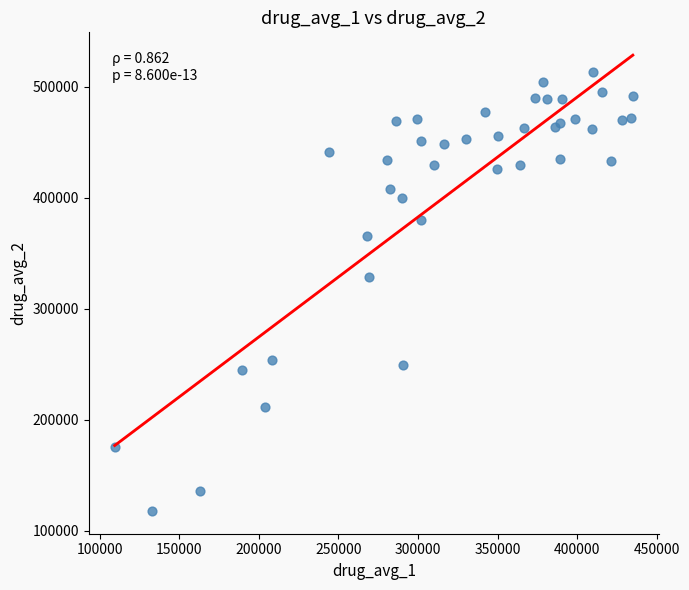

What Y value in the scatter plot is closest to 315652?

328477.7